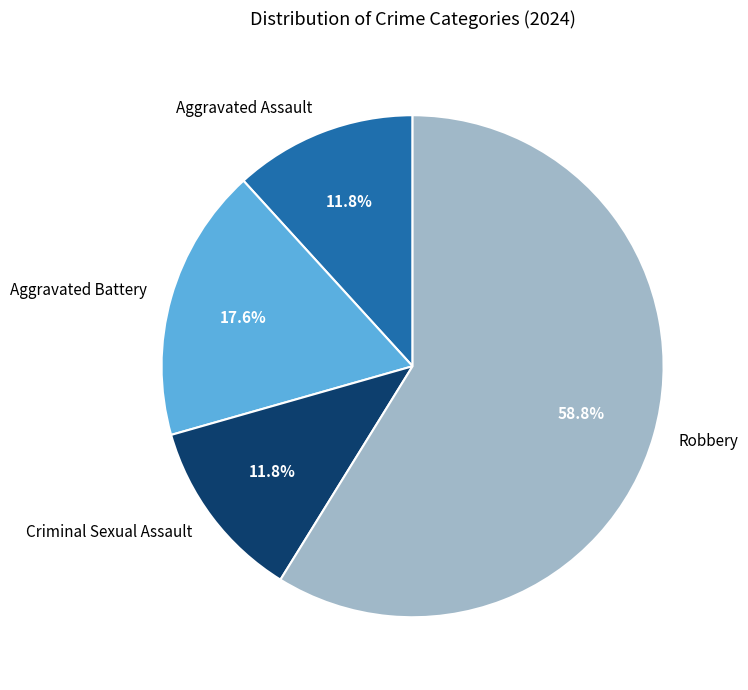

What is the ratio of the value at Aggravated Assault to the value at Aggravated Battery?

0.7